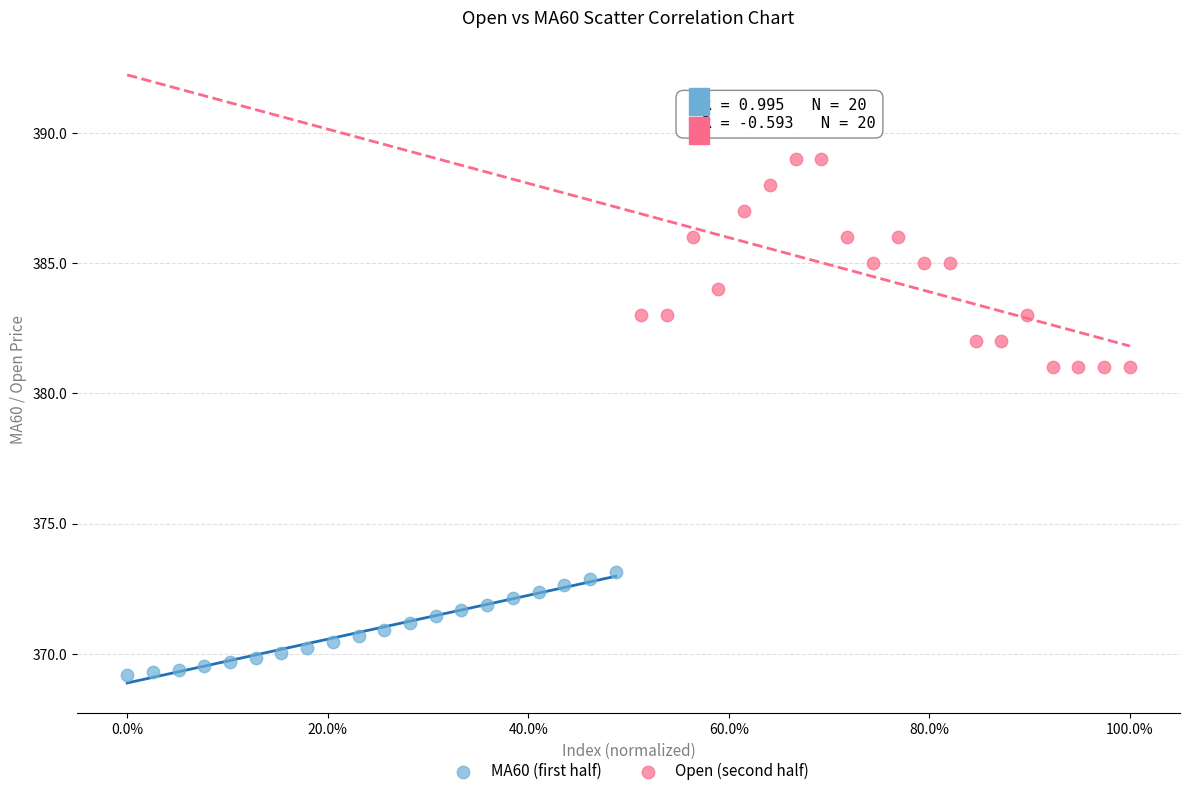

Which series contains the highest Y value?

Open (second half)